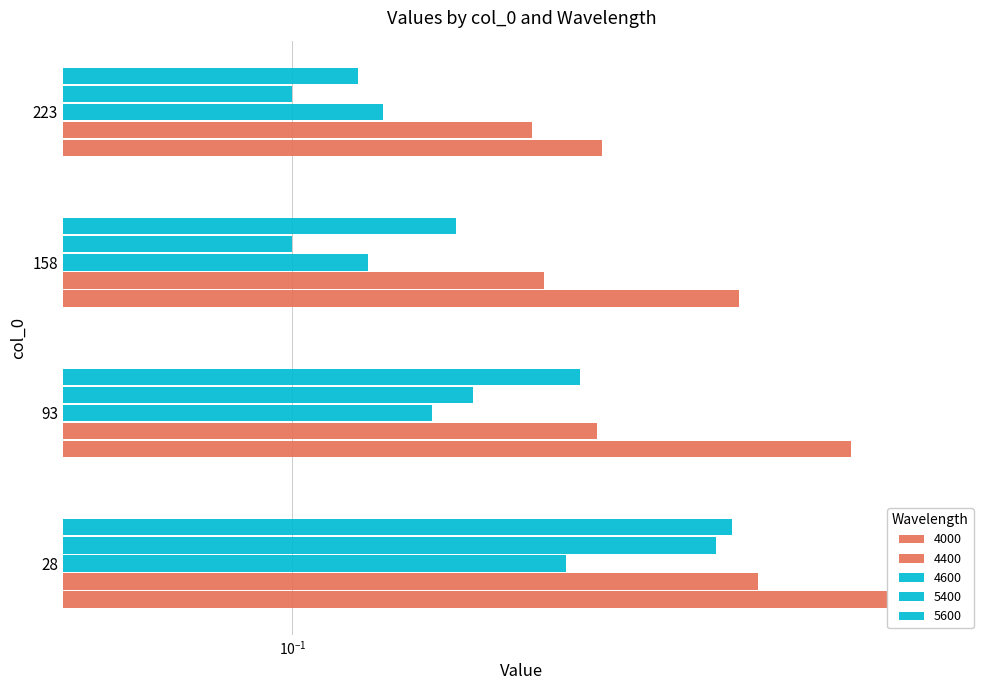

What is the total value across all series at 223?

0.8